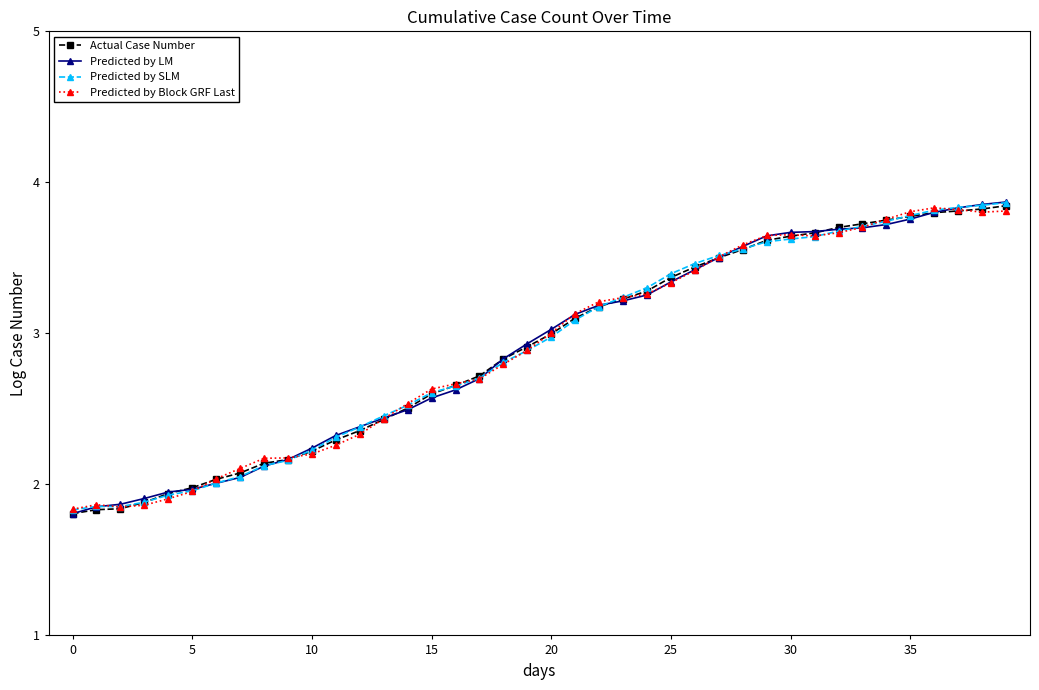

What is the minimum value shown in the chart?

1.8